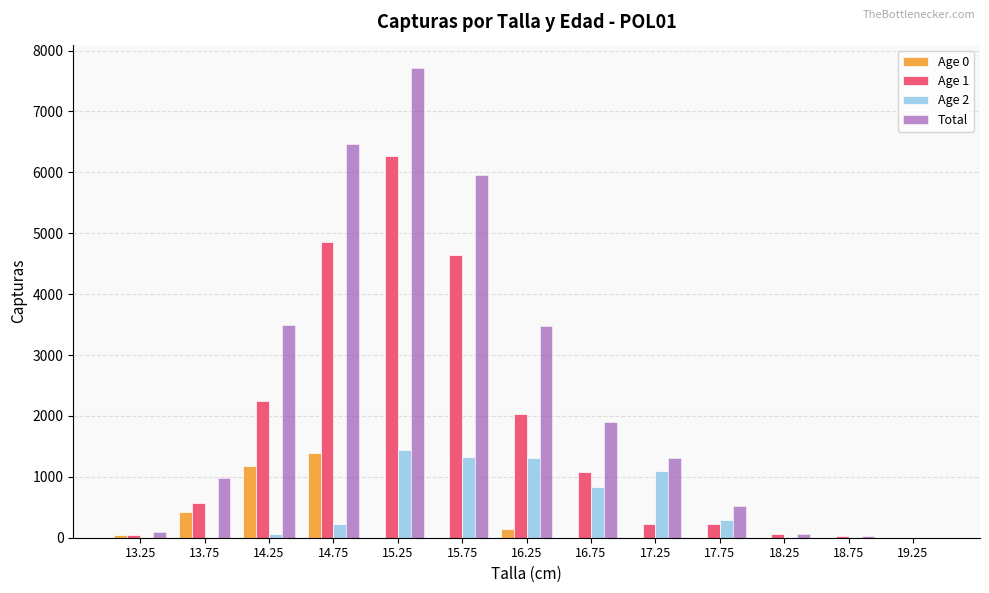

Which series has the largest total across all categories?

Total